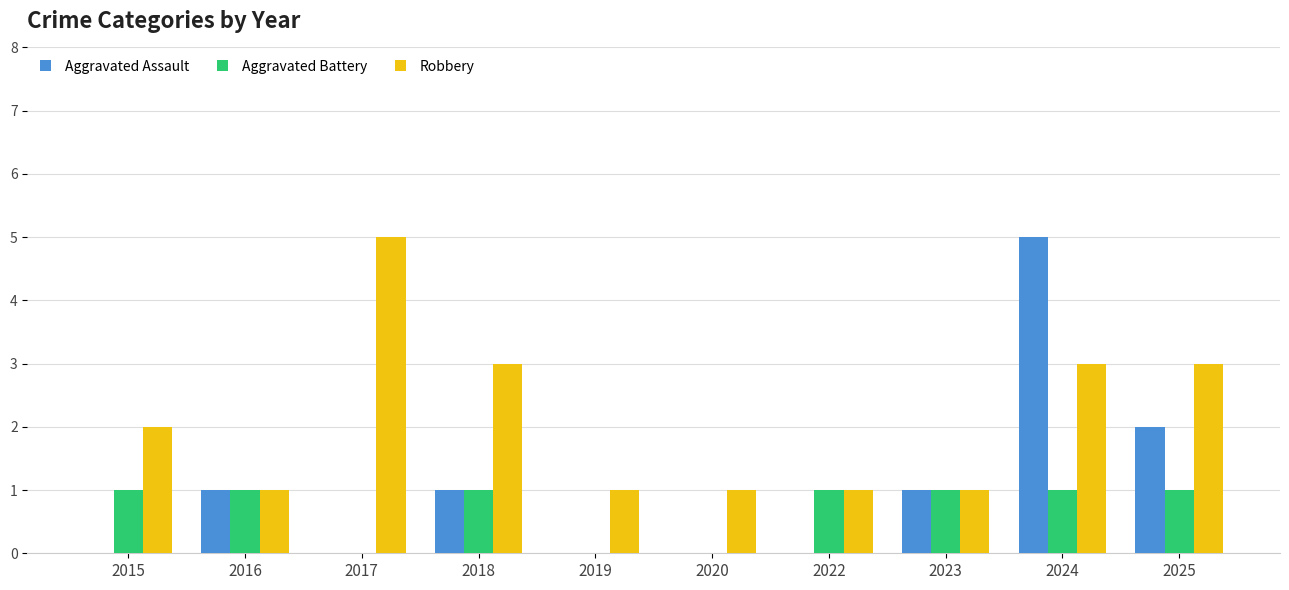

What is the highest value of the Aggravated Battery series?

1